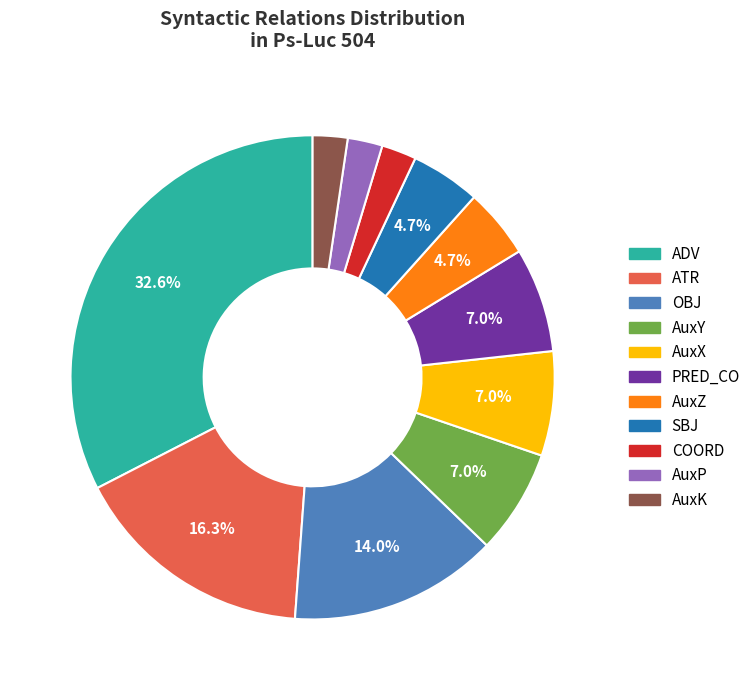

Approximately how many times larger is the value at AuxY compared to AuxX?

1.0